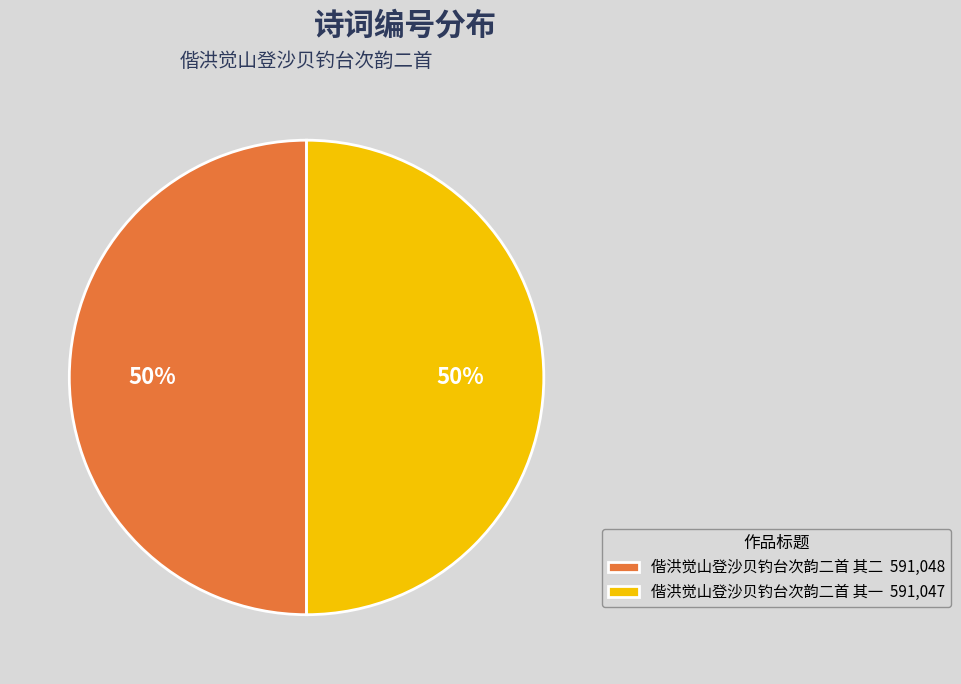

What is the ratio of the value at 偕洪觉山登沙贝钓台次韵二首 其二 to the value at 偕洪觉山登沙贝钓台次韵二首 其一?

1.0